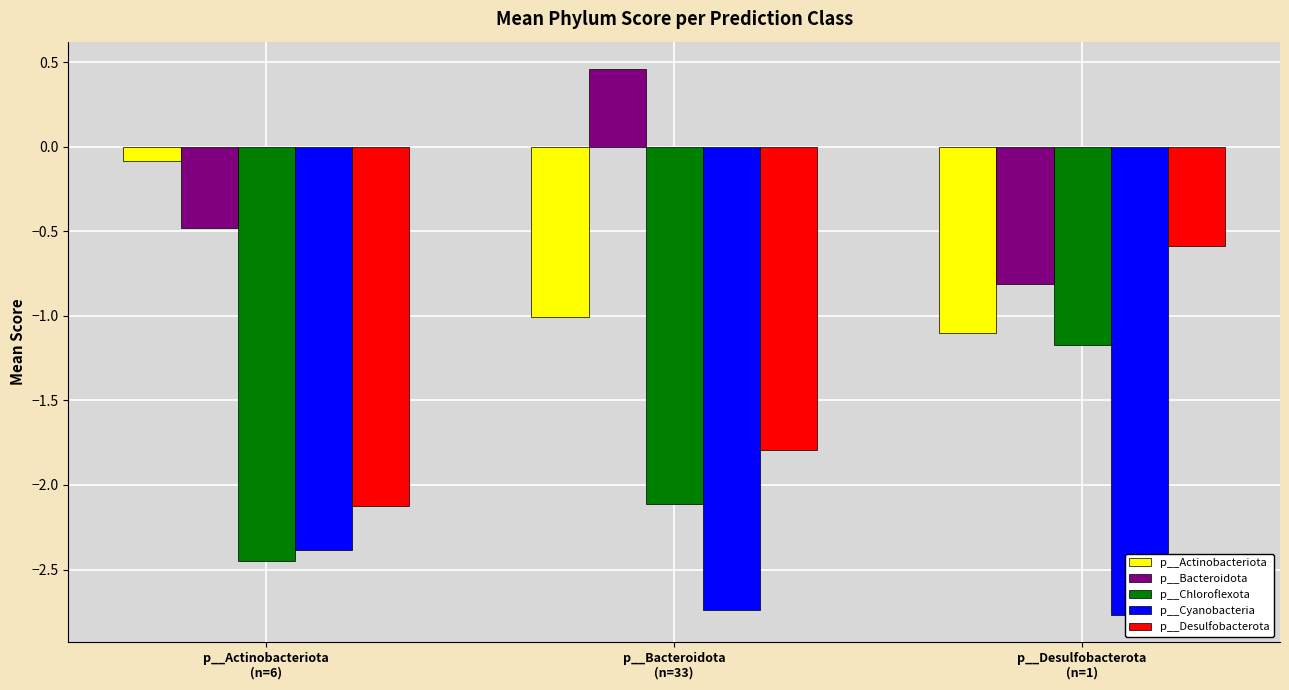

Is it true that p__Desulfobacterota equals -2.1 at p__Actinobacteriota
(n=6)?

True